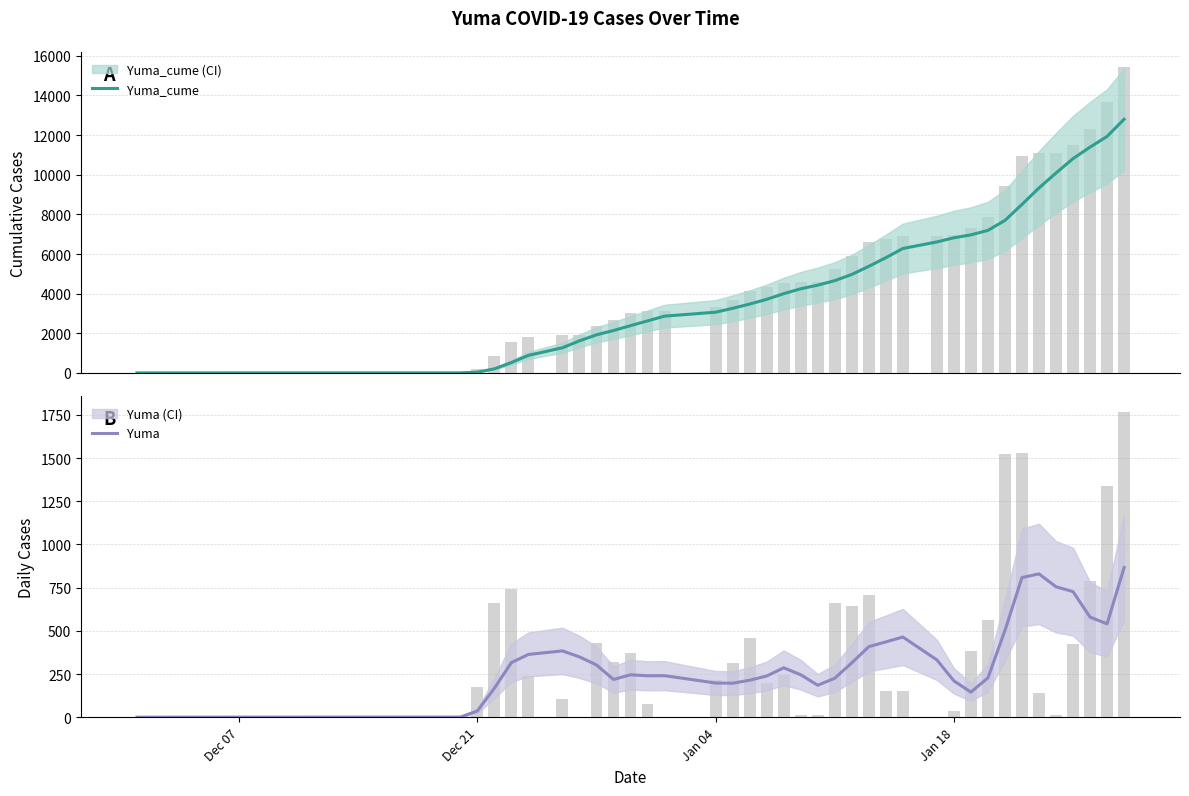

What is the maximum value shown in the chart?

12800.4